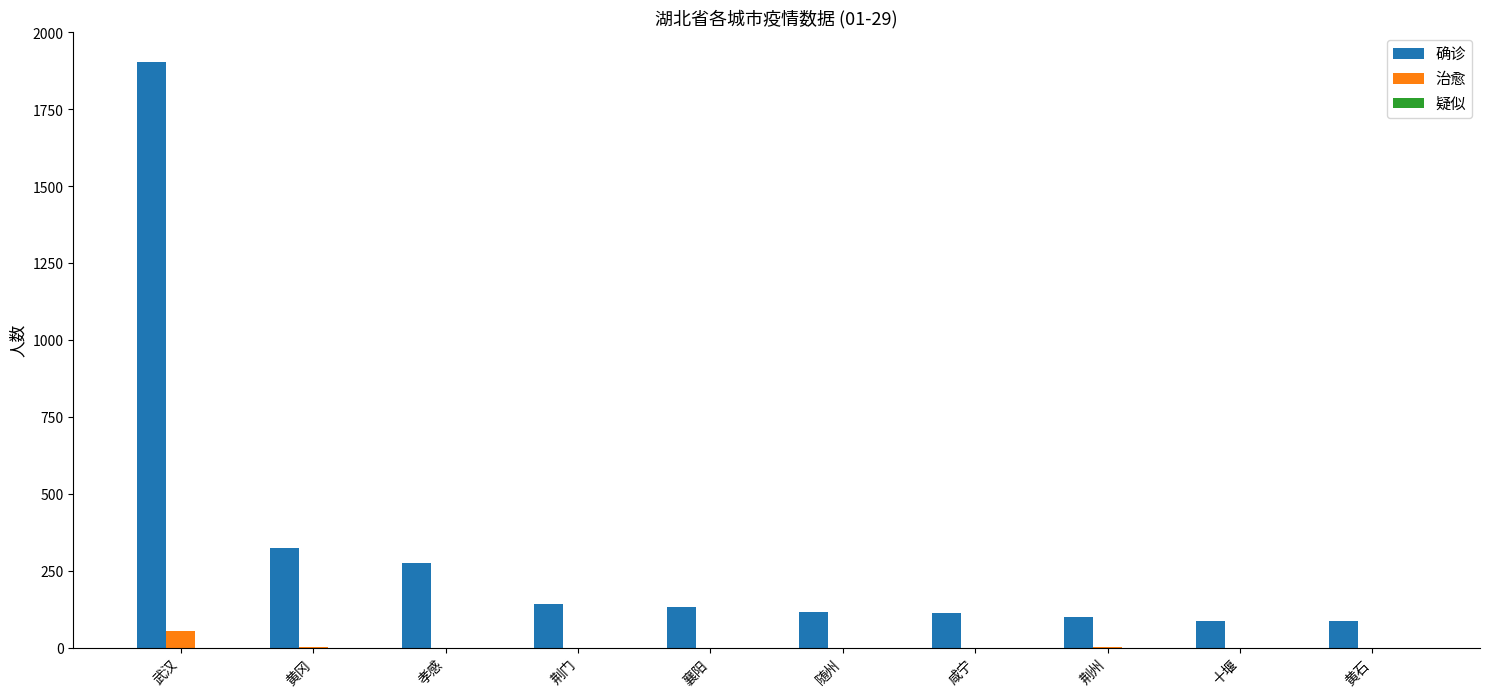

Which series has the widest spread of values?

确诊